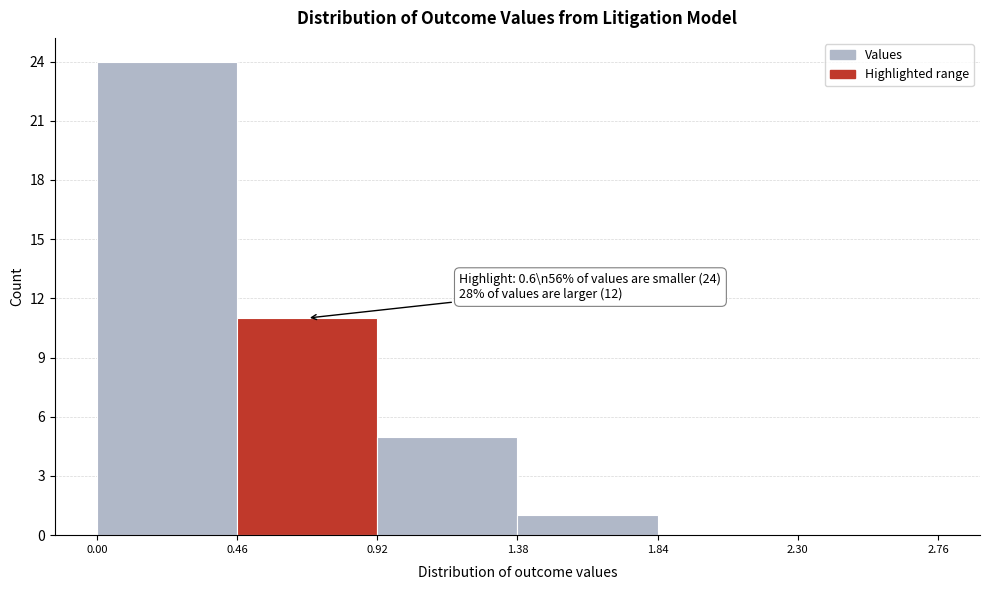

Which range on the x-axis has the tallest bar?

0.00 to 0.46